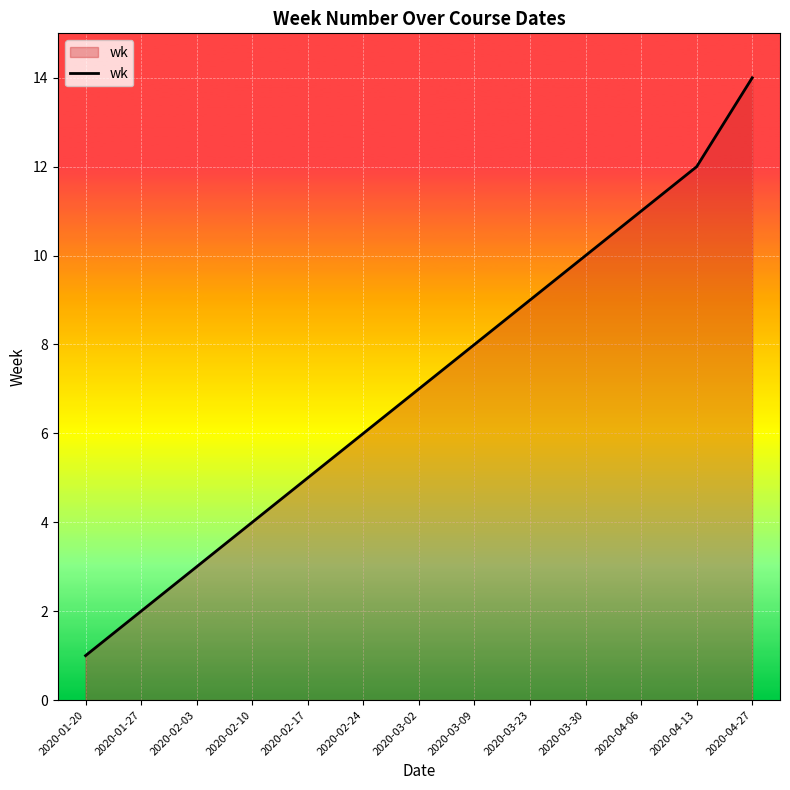

Reading right to left, list all the values displayed in this chart.

14	12	11	10	9	8	7	6	5	4	3	2	1